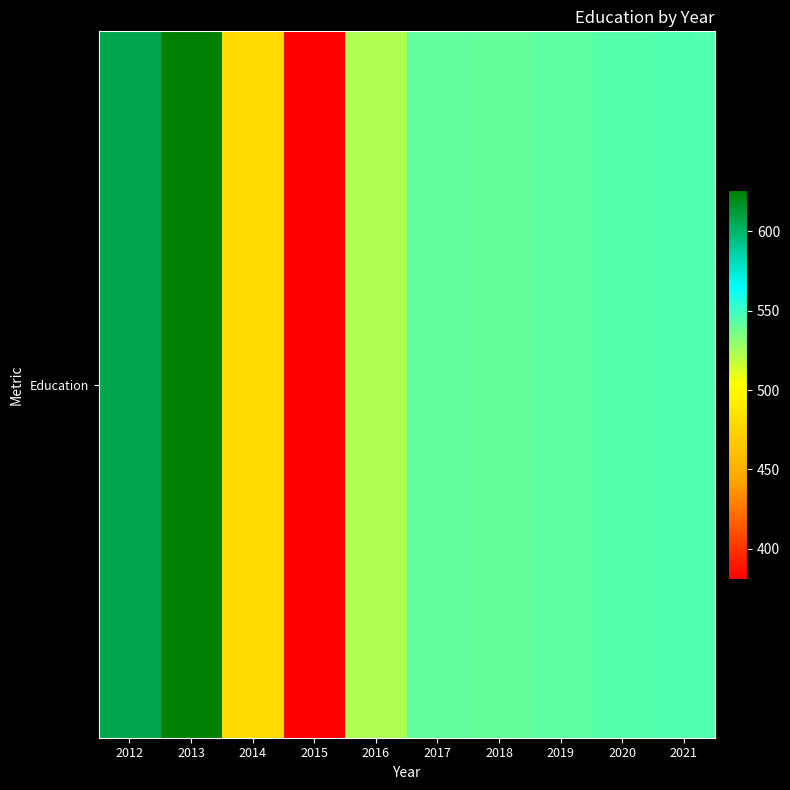

What is the maximum value shown in the chart?

626